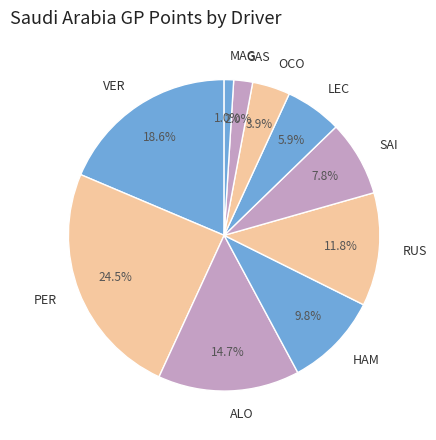

How much of the chart is everything except PER?

75.5%